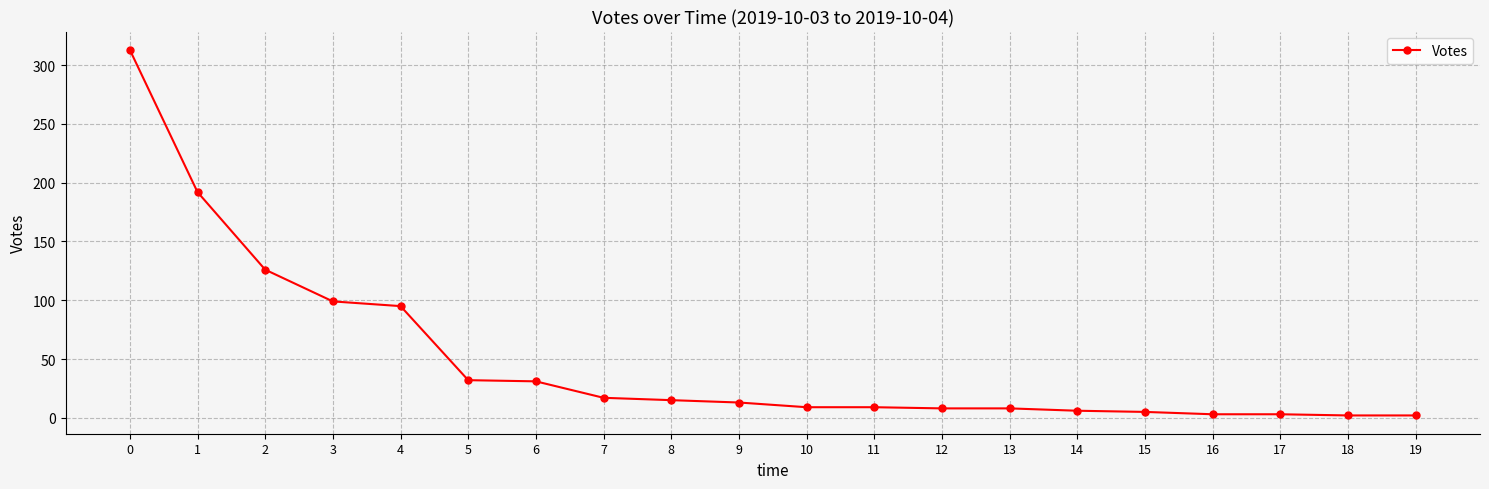

What is the difference between the maximum and second lowest values?

311